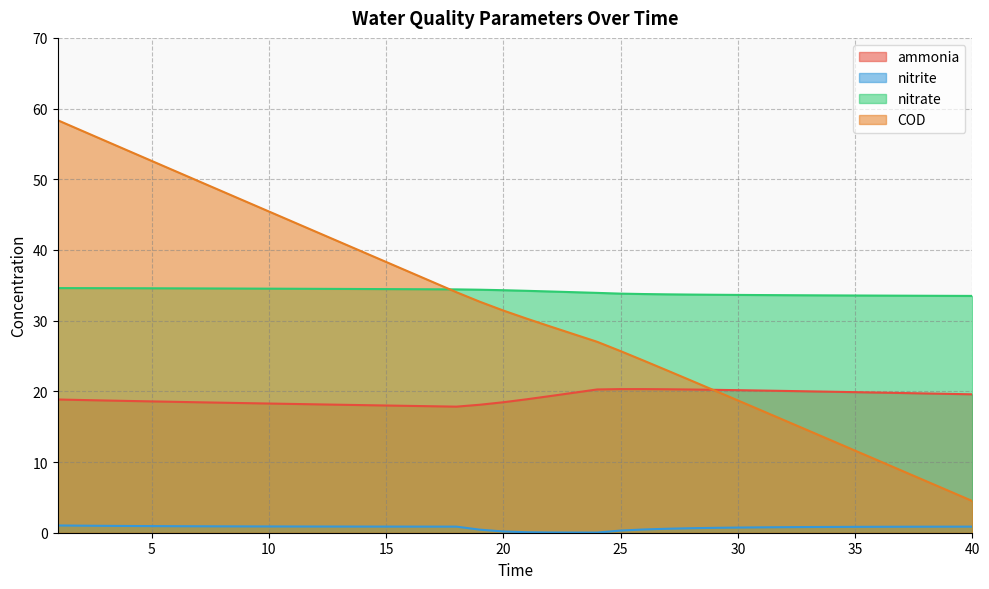

Where does the ammonia series first go above 18?

1